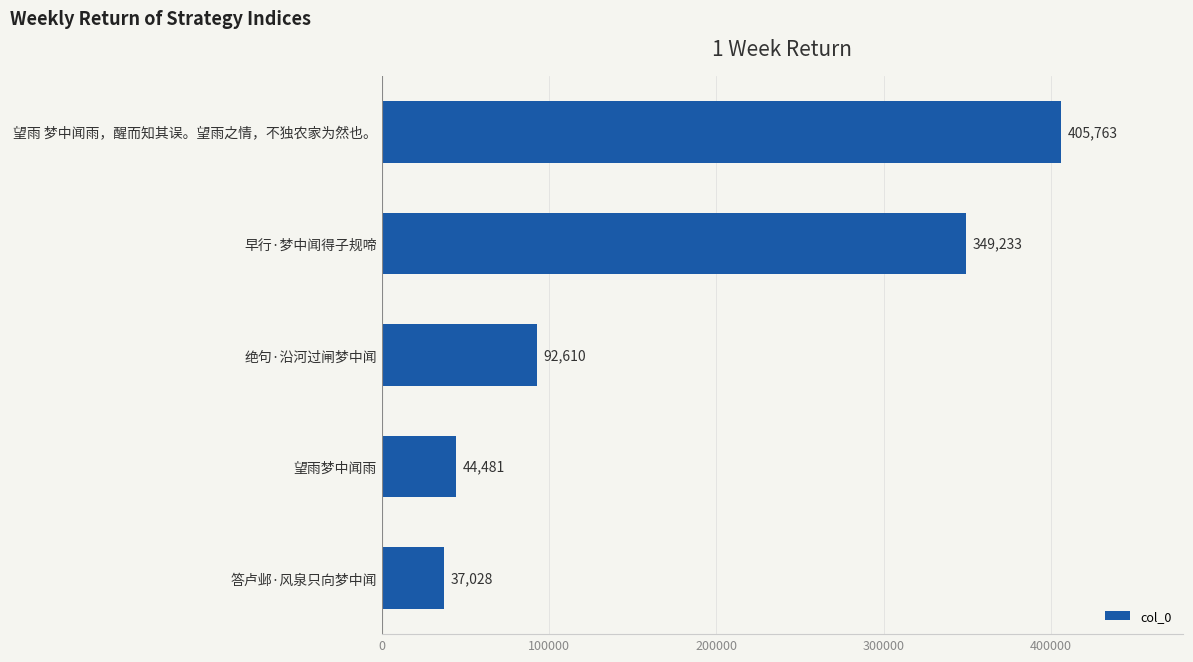

Approximately how many times larger is the value at 绝句·沿河过闸梦中闻 compared to 答卢邺·风泉只向梦中闻?

2.5